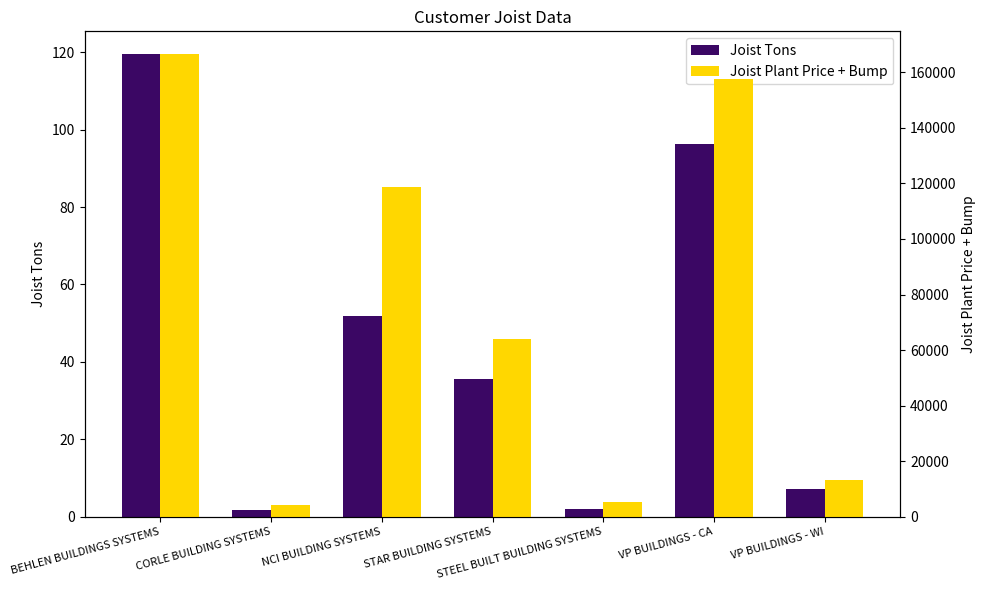

Which series has the widest spread of values?

Joist Plant Price + Bump